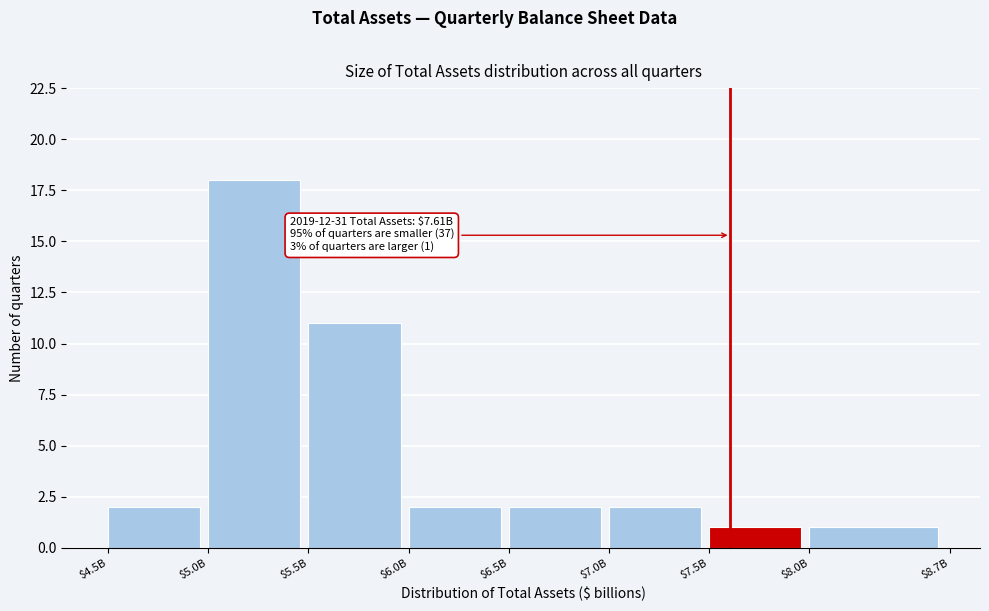

Reading right to left, what are all the values shown in this chart?

1	1	2	2	2	11	18	2